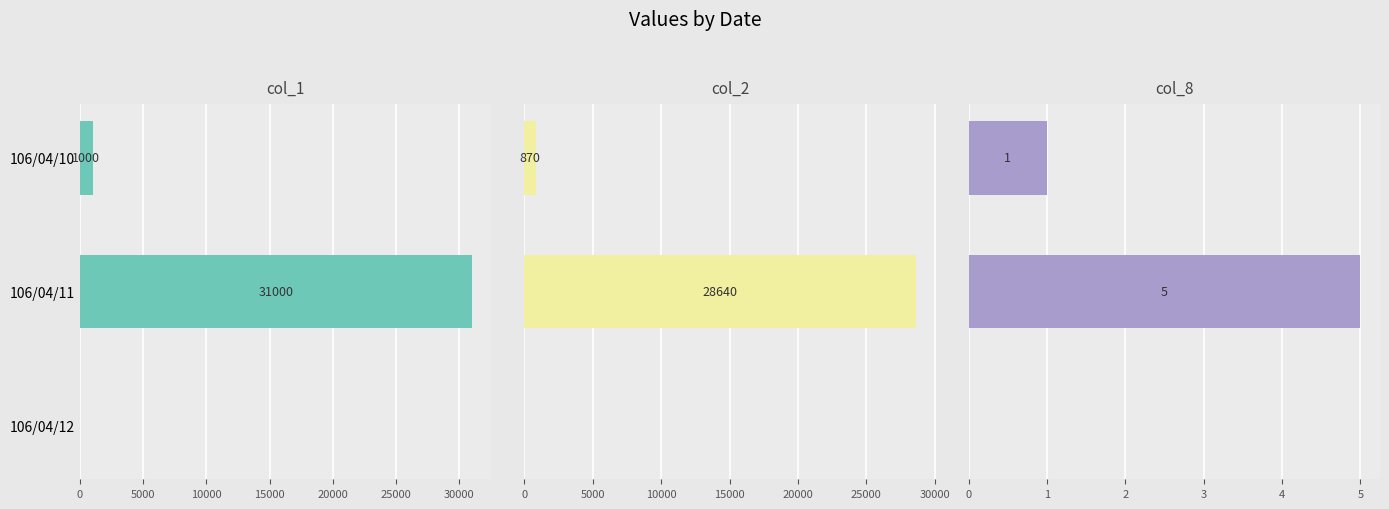

What is the greatest value displayed?

31000